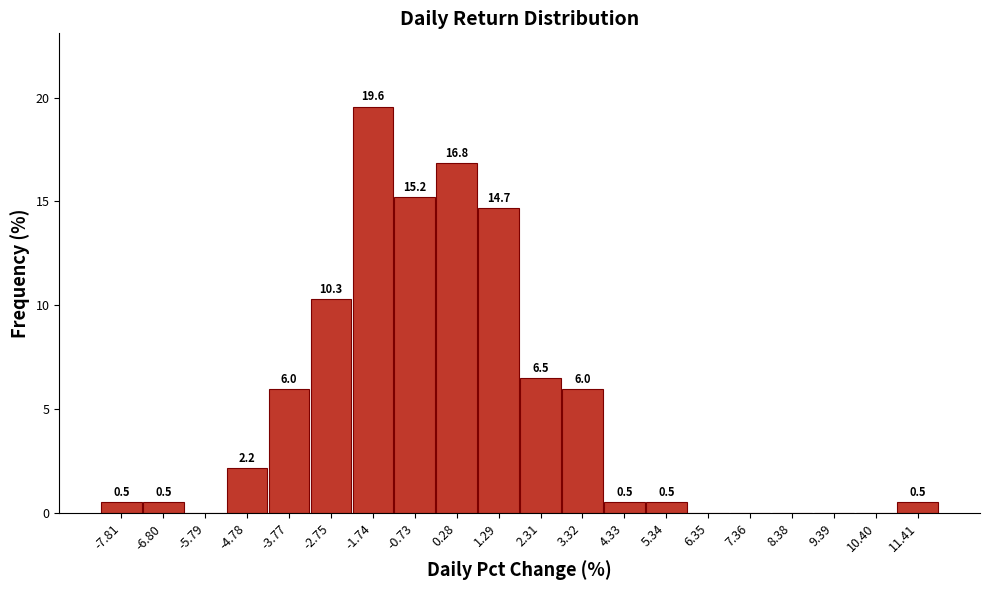

Reading left to right, list all the values displayed in this chart.

-7.81=0.5	-6.80=0.5	-5.79=0.0	-4.78=2.2	-3.77=6.0	-2.75=10.3	-1.74=19.6	-0.73=15.2	0.28=16.8	1.29=14.7	2.31=6.5	3.32=6.0	4.33=0.5	5.34=0.5	6.35=0.0	7.36=0.0	8.38=0.0	9.39=0.0	10.40=0.0	11.41=0.5